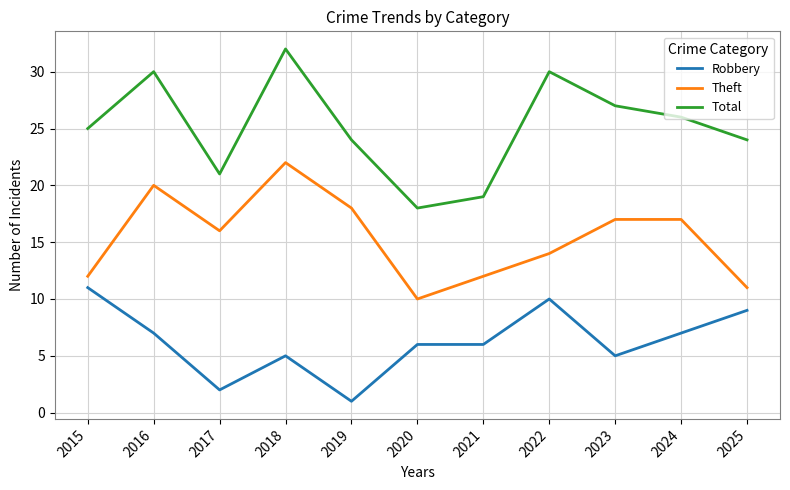

Which series has the largest total across all categories?

Total